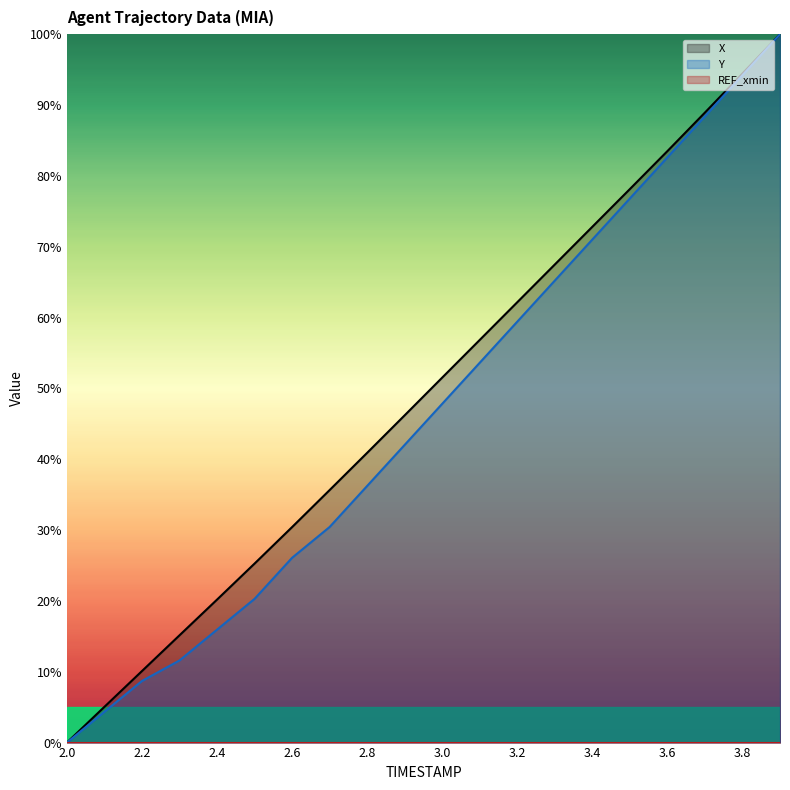

What is the label of the 16th point from the right?

2.4